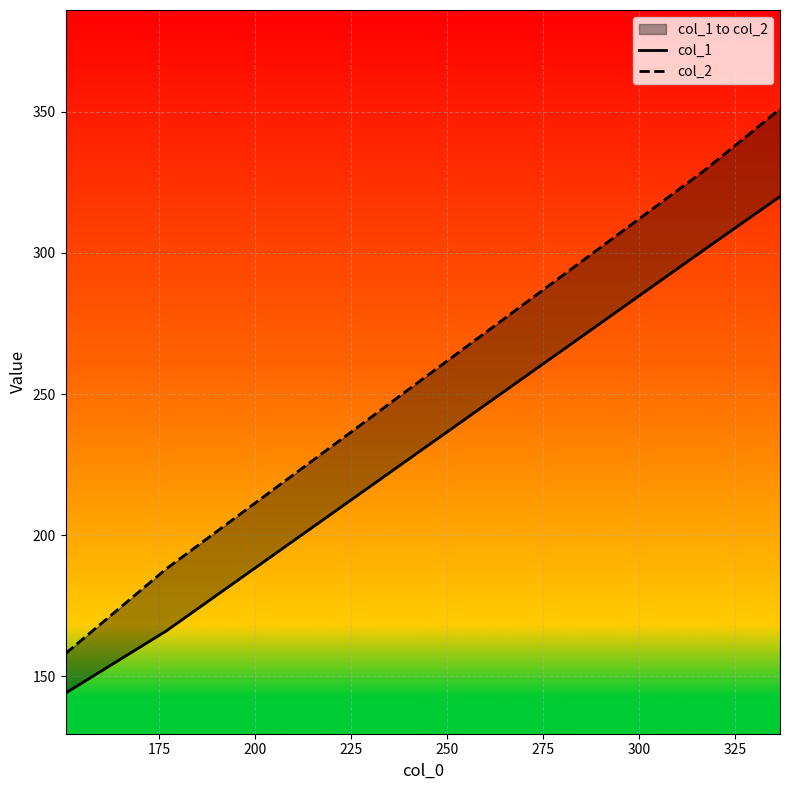

At how many categories does at least one series exceed 303?

2